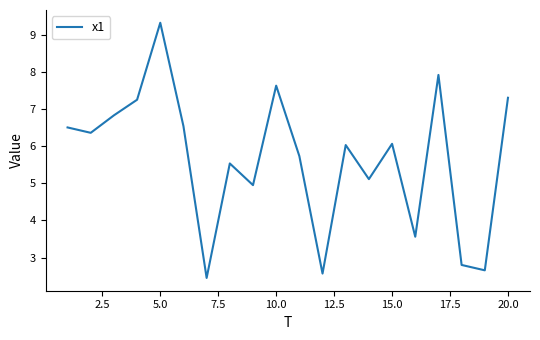

How many lines are shown in the chart?

1